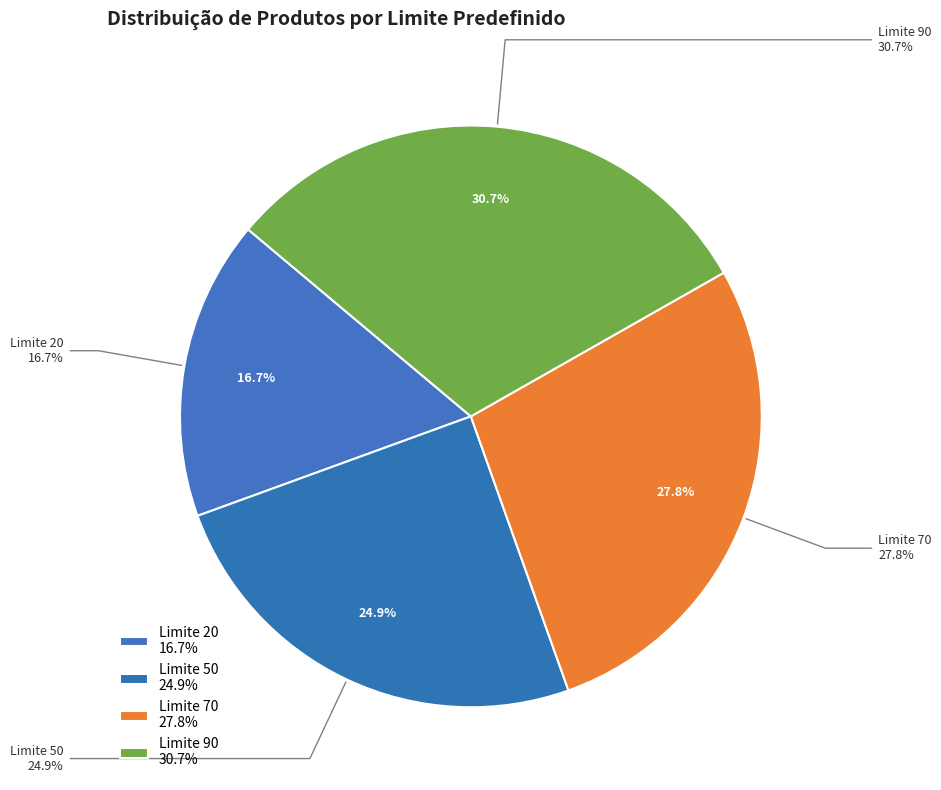

Does Limite 70 represent more than half of the total?

No